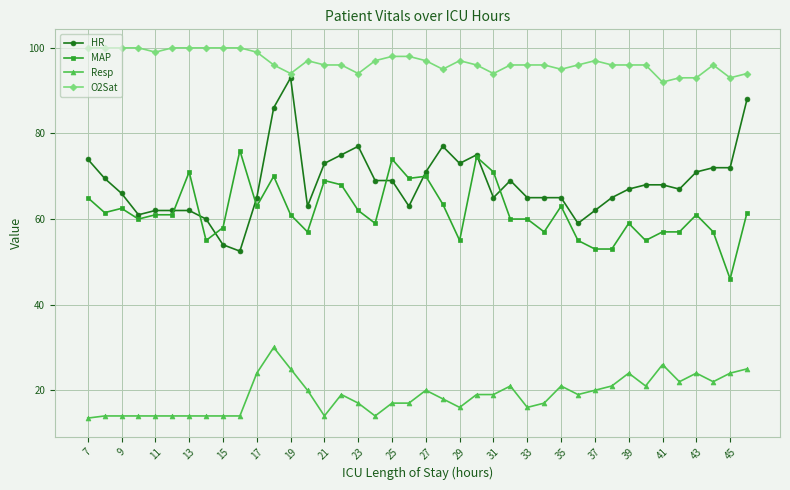

Which series has the largest total across all categories?

O2Sat